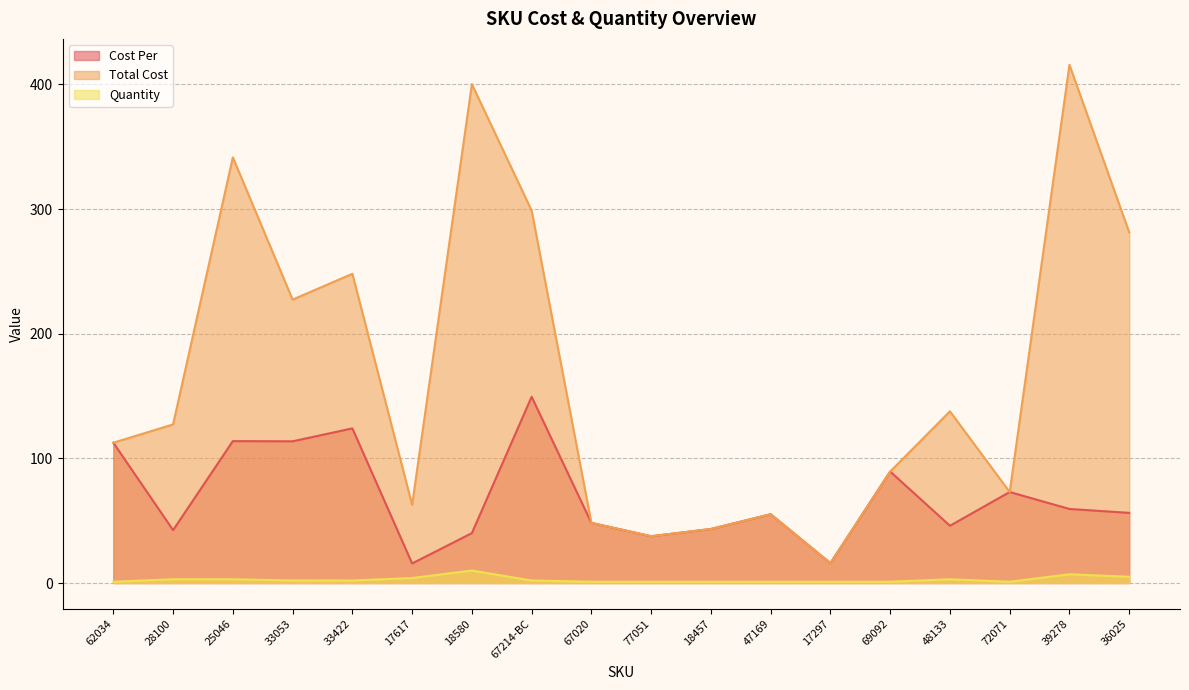

Rank the categories by Total Cost value from highest to lowest.

39278, 18580, 25046, 67214-BC, 36025, 33422, 33053, 48133, 28100, 62034, 69092, 72071, 17617, 47169, 67020, 18457, 77051, 17297